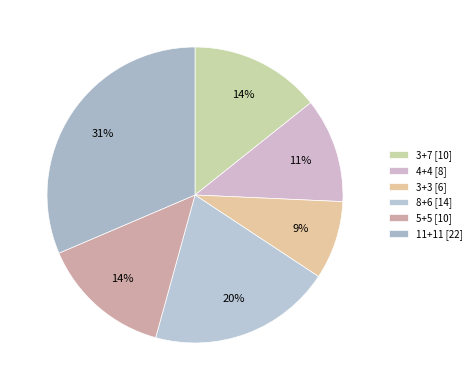

Between 3+3 and 3+7, which is larger?

3+7